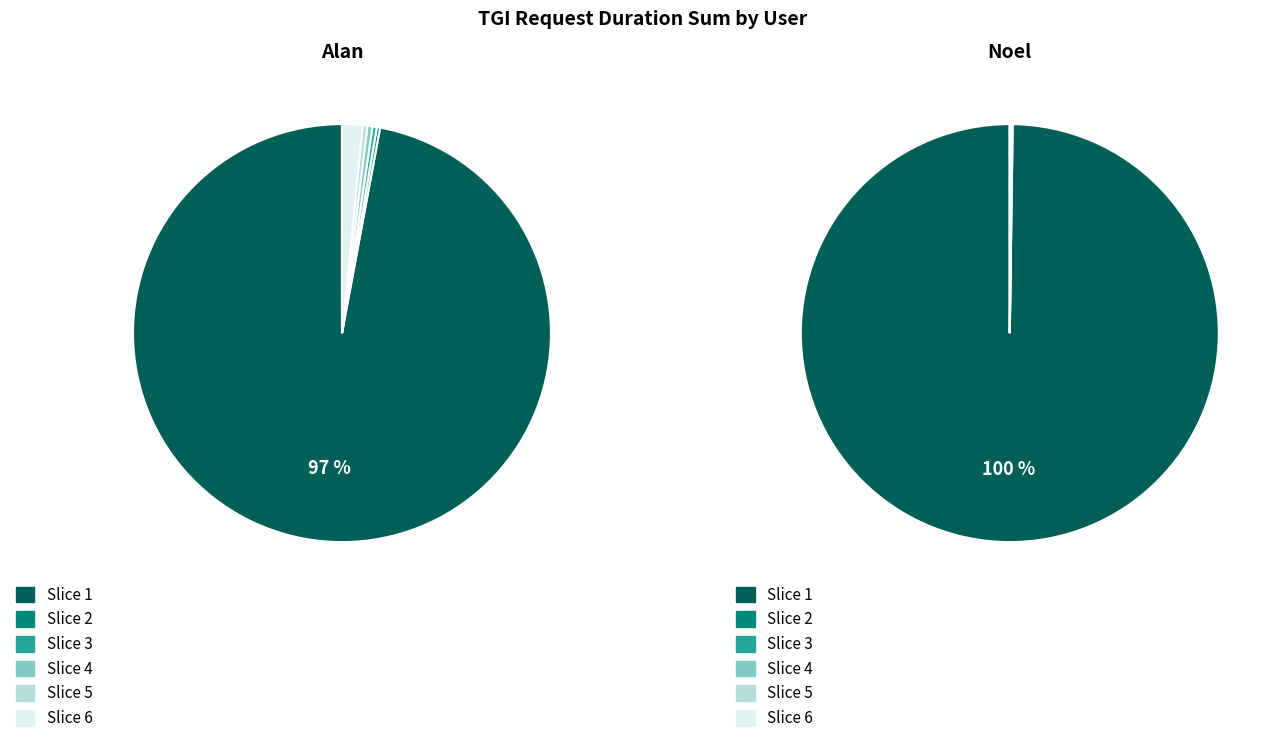

To the nearest percent, what is the combined percentage of Alan and Noel?

100%